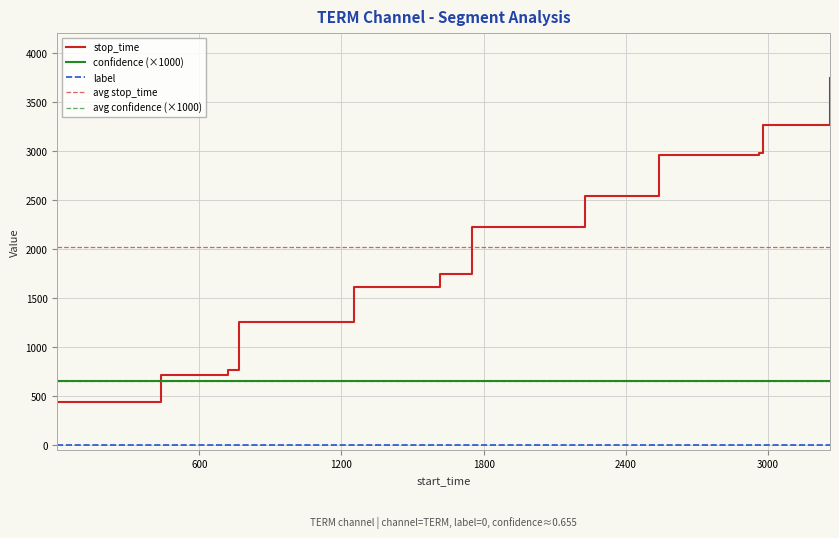

How many distinct data groups are displayed?

3